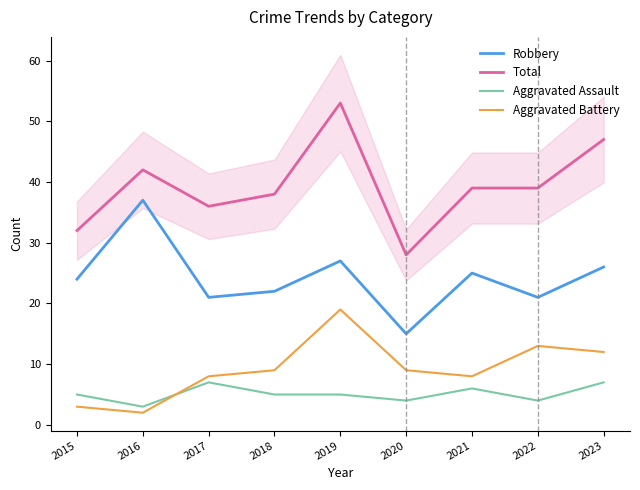

The Aggravated Assault series shows 5 at 2015. True or false?

True